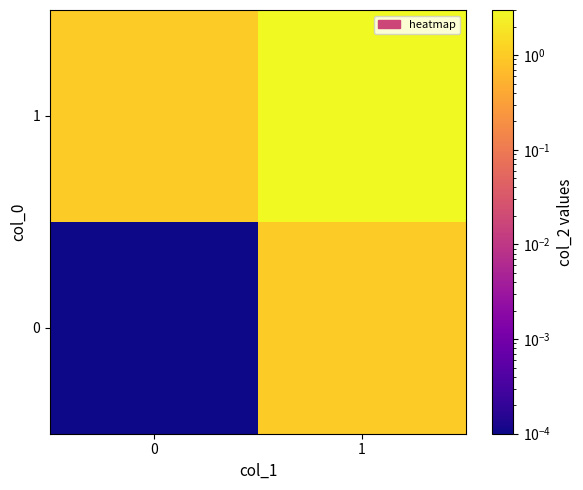

How many series are shown in this chart?

2